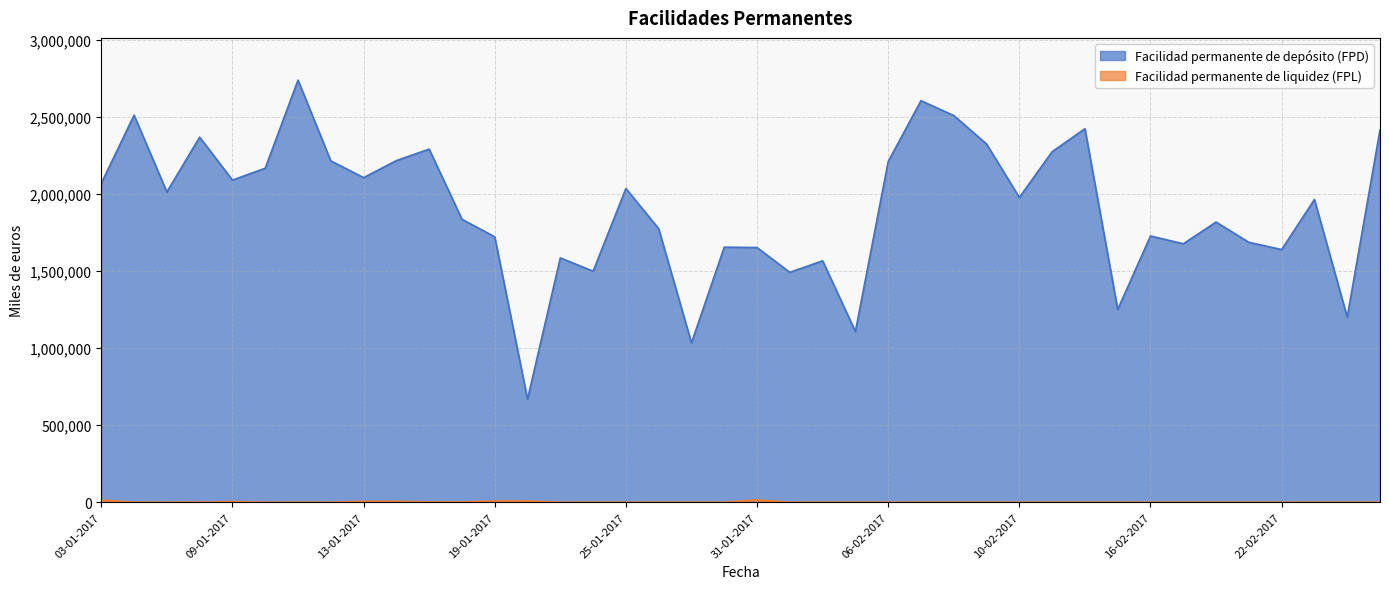

The Facilidad permanente de liquidez (FPL) series shows 0 at 13-02-2017. True or false?

True